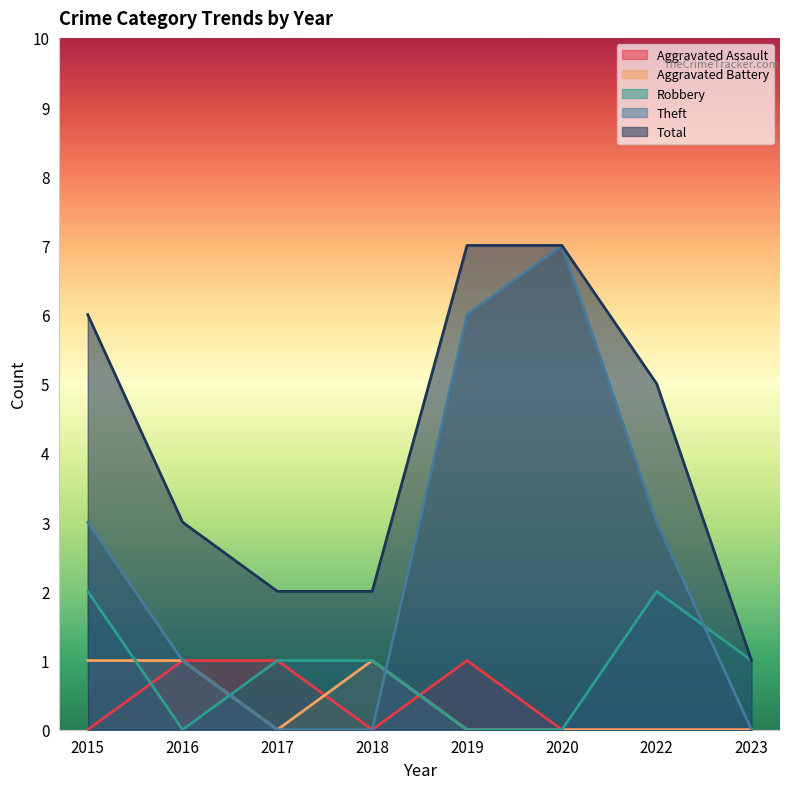

At which label is Robbery closest to 1?

2017